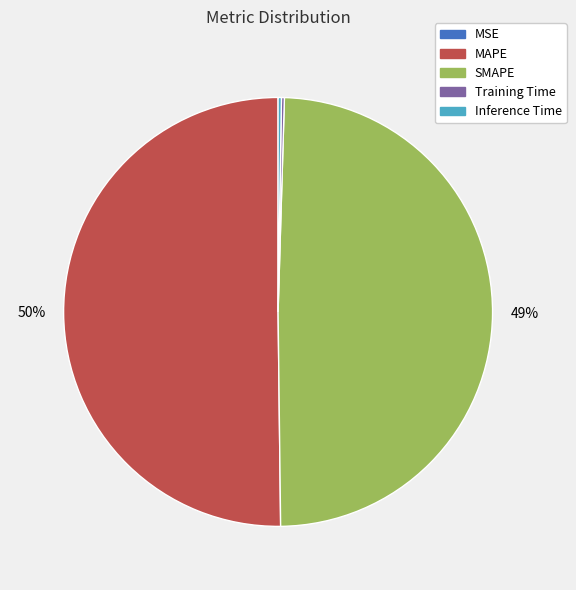

Approximately how many times larger is the value at MAPE compared to SMAPE?

1.0